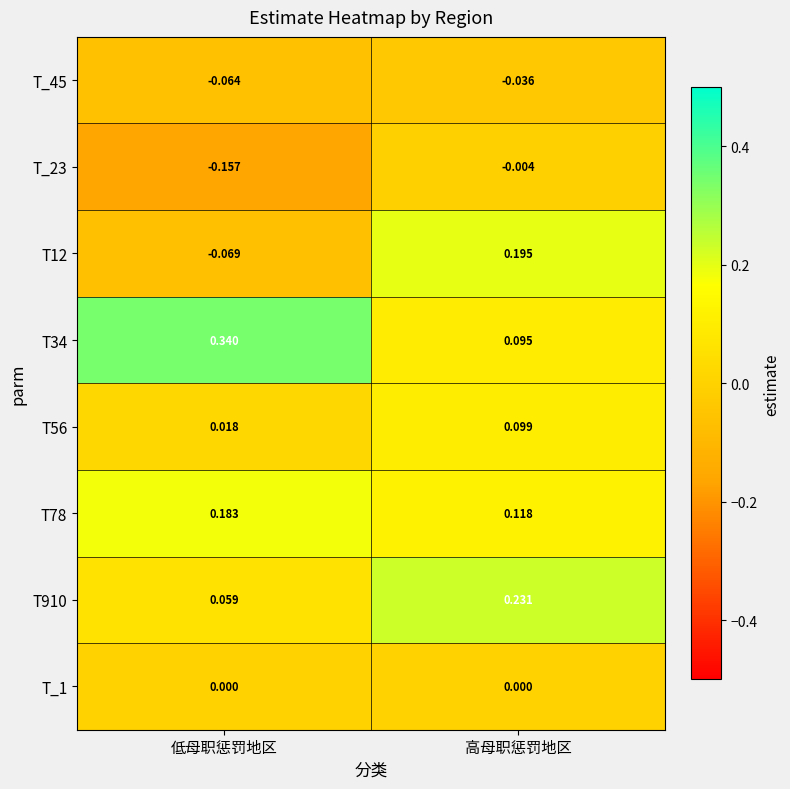

Which category has the lowest value across all series?

低母职惩罚地区